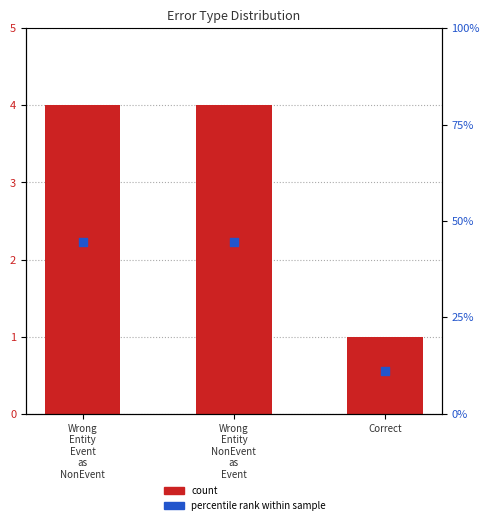

At which category is the sum across all series the highest?

Wrong
Entity
Event
as
NonEvent